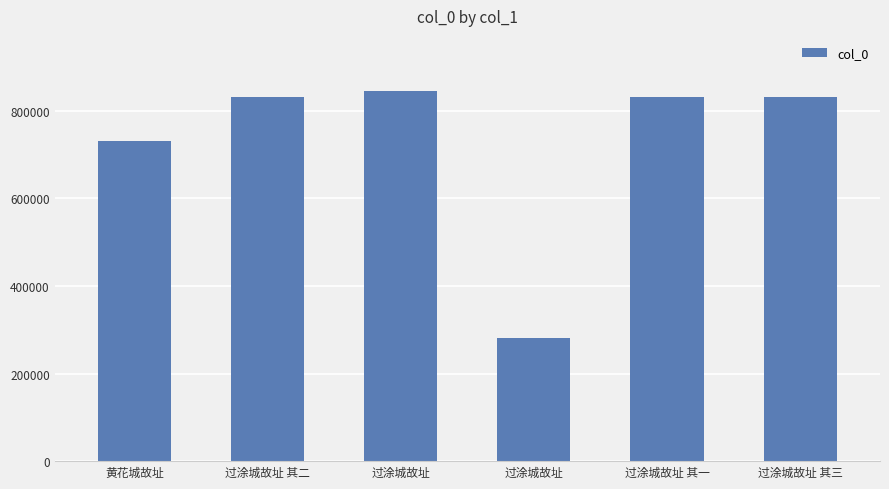

What is the minimum value shown in the chart?

281281